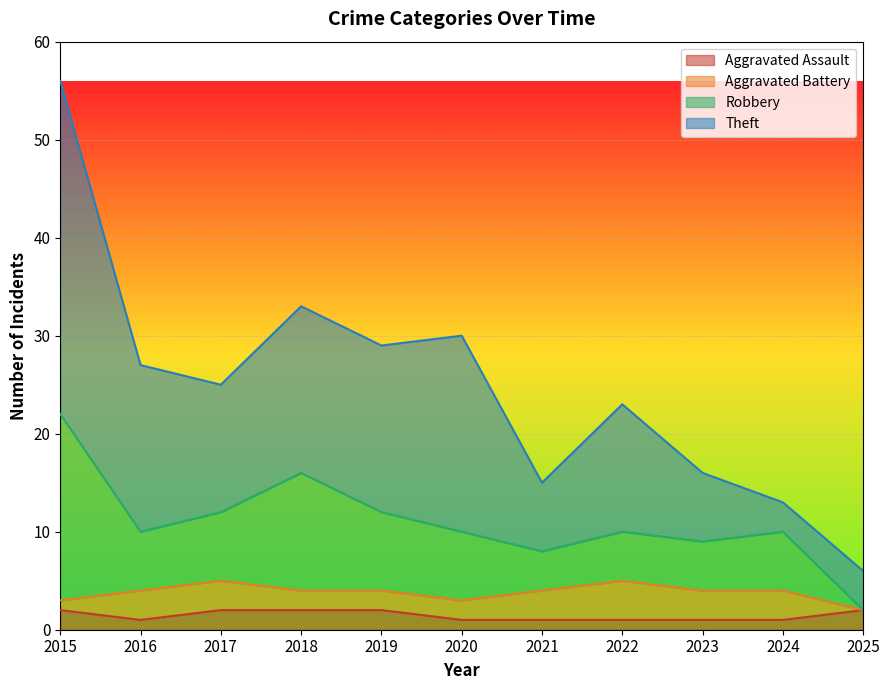

Is it true that Robbery equals 10 at 2020?

True